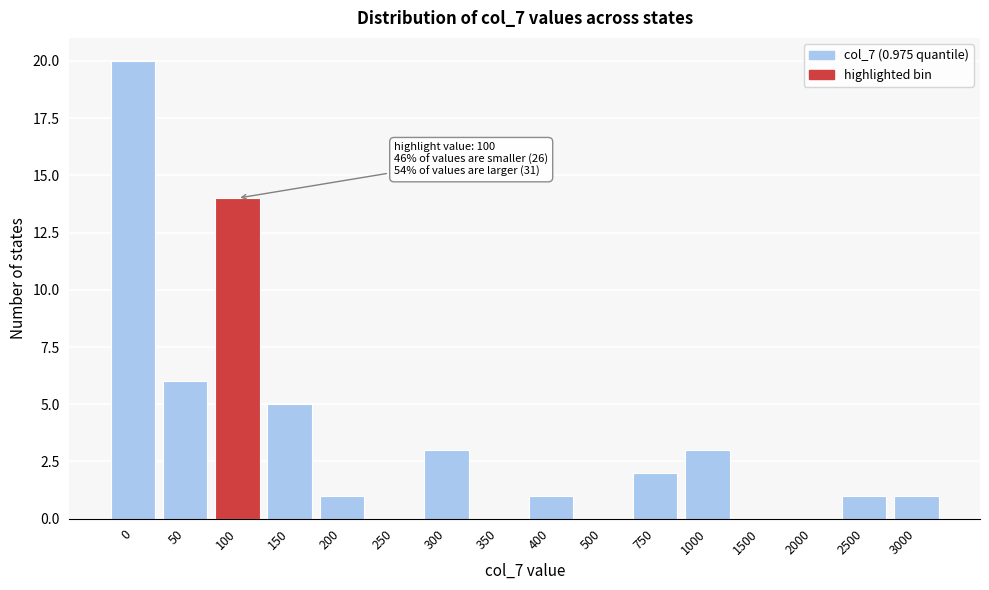

Reading left to right, what are all the values shown in this chart?

0=20	50=6	100=14	150=5	200=1	250=0	300=3	350=0	400=1	500=0	750=2	1000=3	1500=0	2000=0	2500=1	3000=1